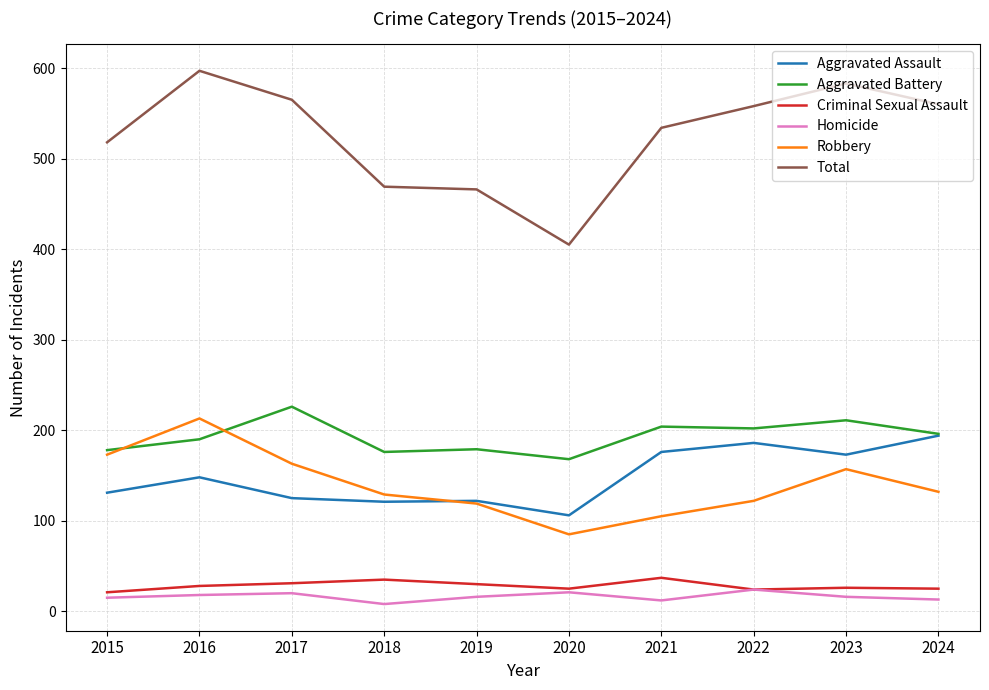

Is the value of Robbery at 2023 greater than the value of Criminal Sexual Assault at 2020?

Yes